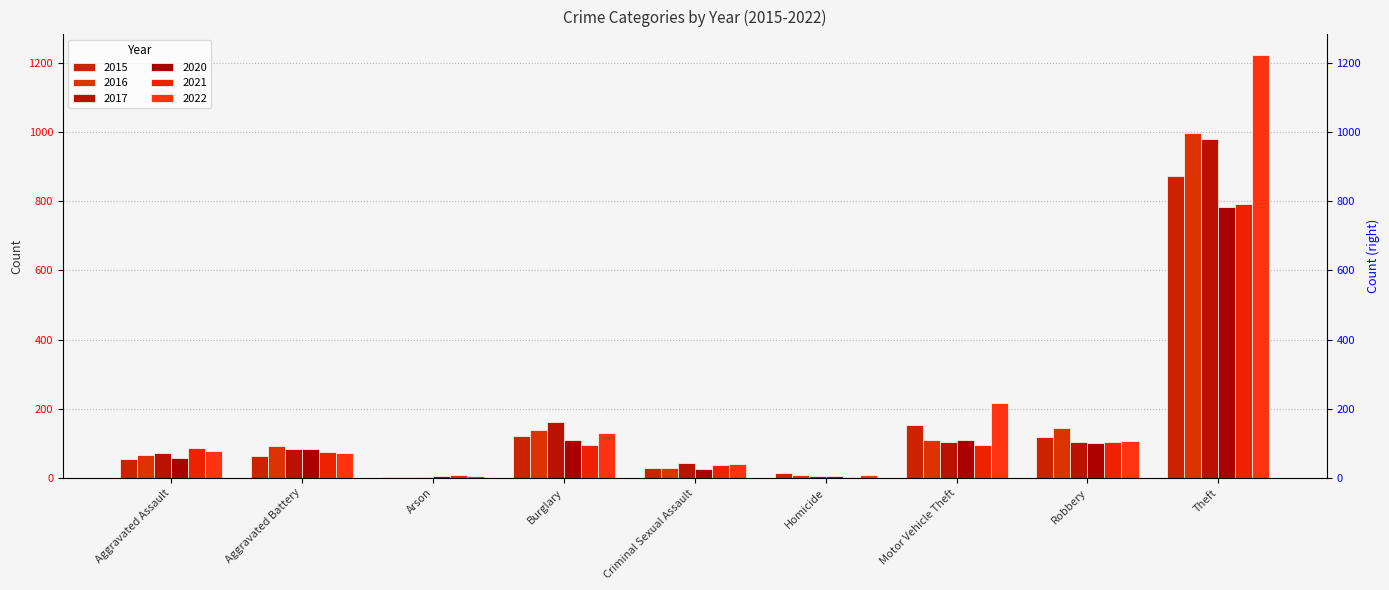

What is the value of the 2020 bar at the 9th from the left?

783